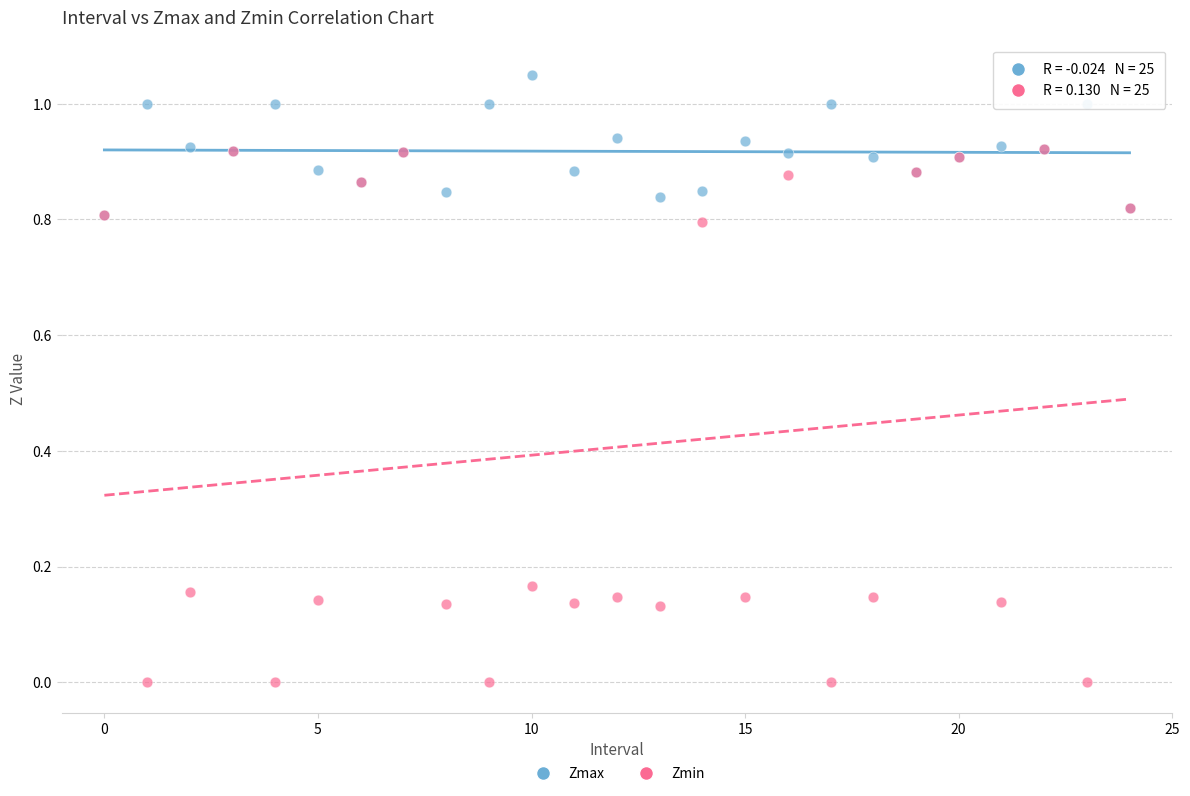

Which series has the widest spread of Y values?

Zmin